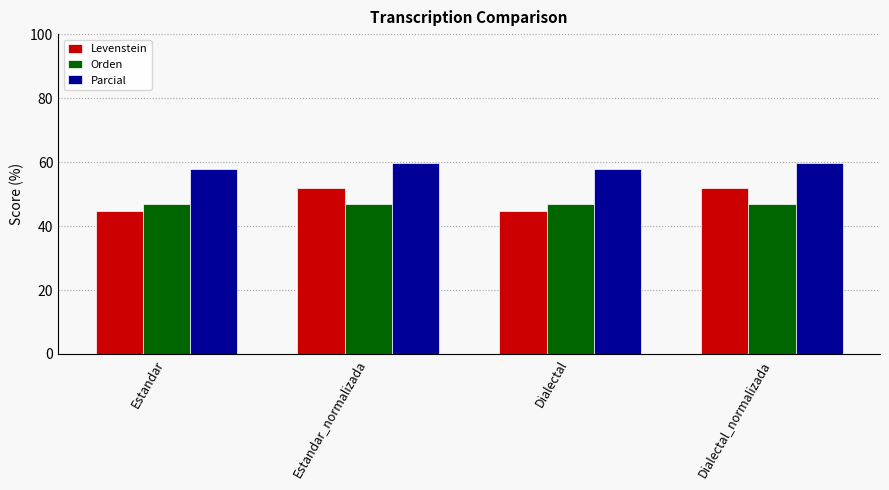

What is the label of the 1st bar from the right?

Dialectal_normalizada